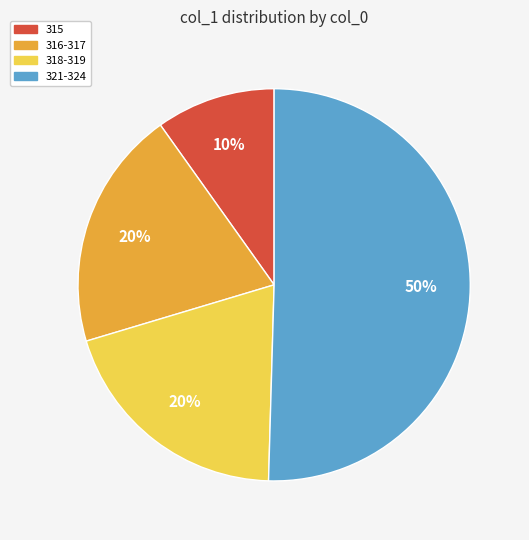

To the nearest percent, what is the average slice percentage?

25%